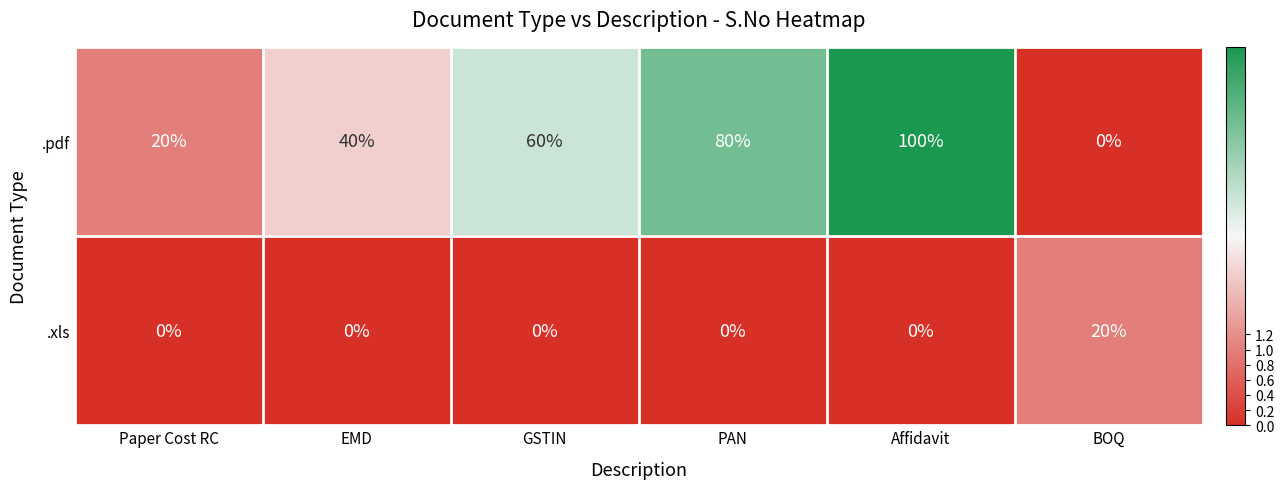

What is the difference between the highest and lowest values at Paper Cost RC?

20